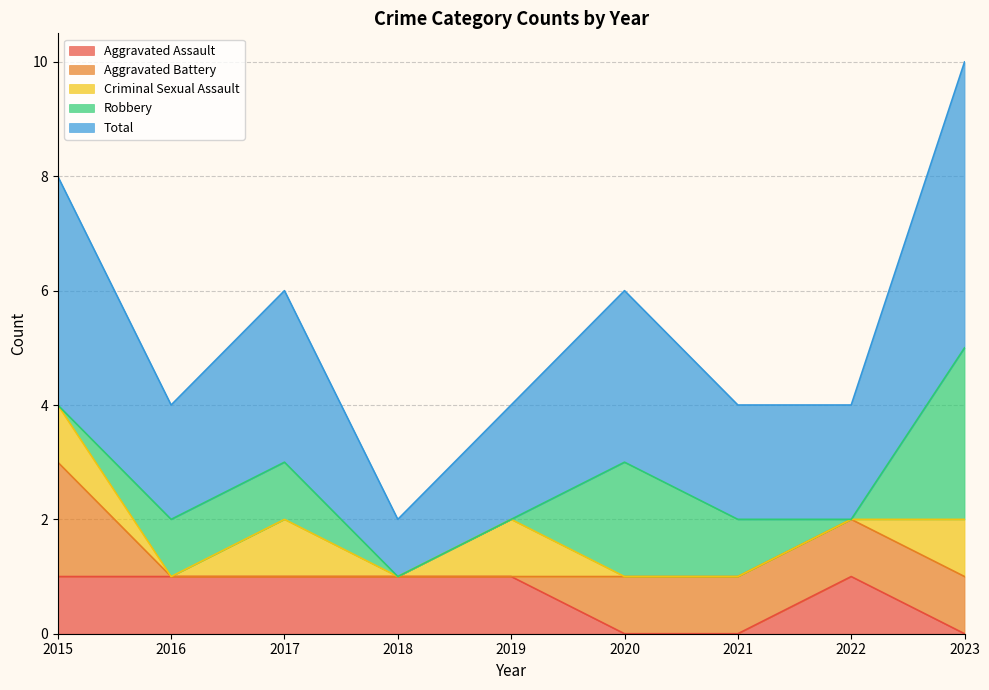

What is the difference between the Criminal Sexual Assault values at 2019 and 2022?

1